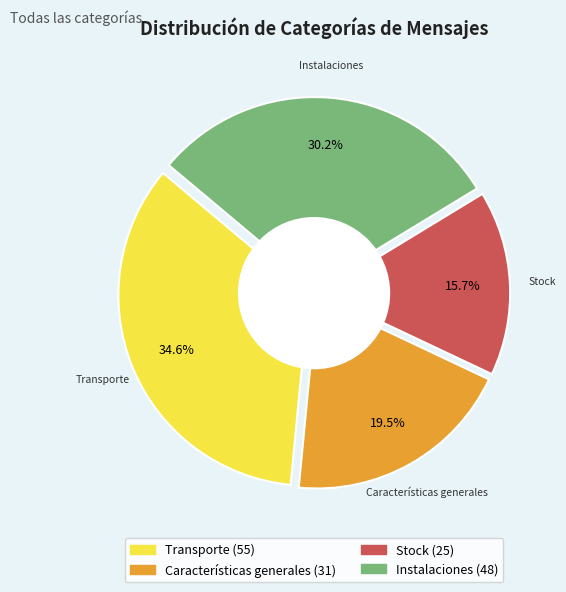

How many slices are in this pie chart?

4